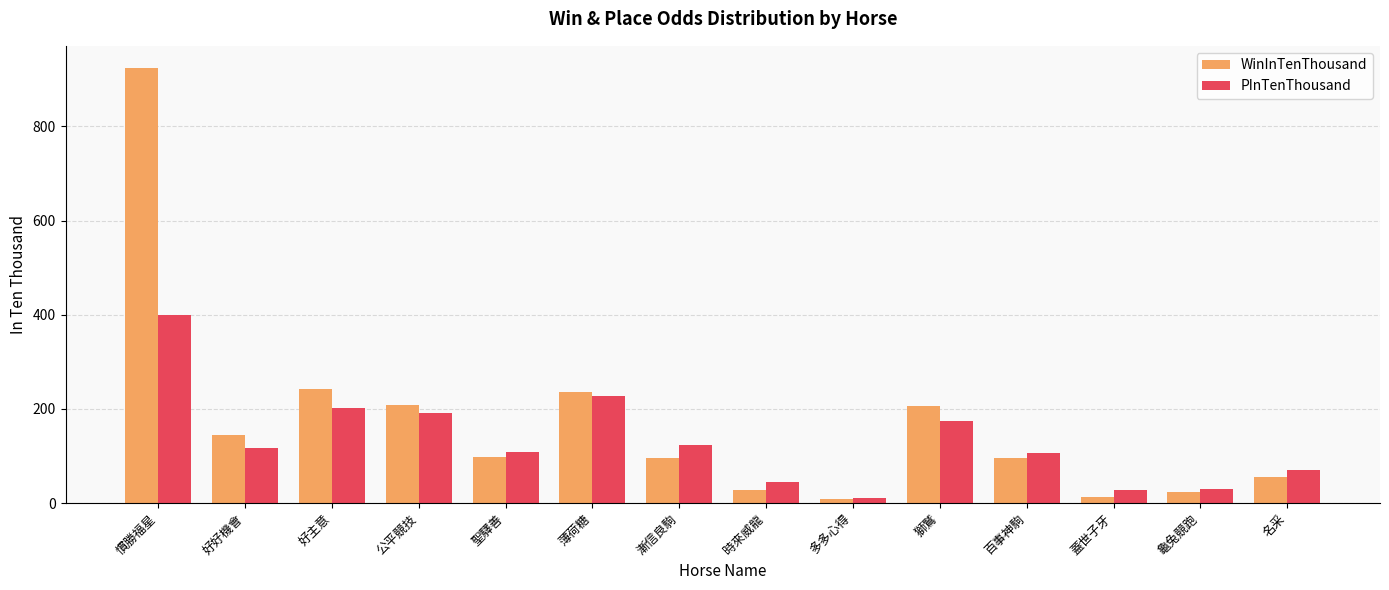

What is the sum of the WinInTenThousand values at 好好機會 and 多多心得?

153